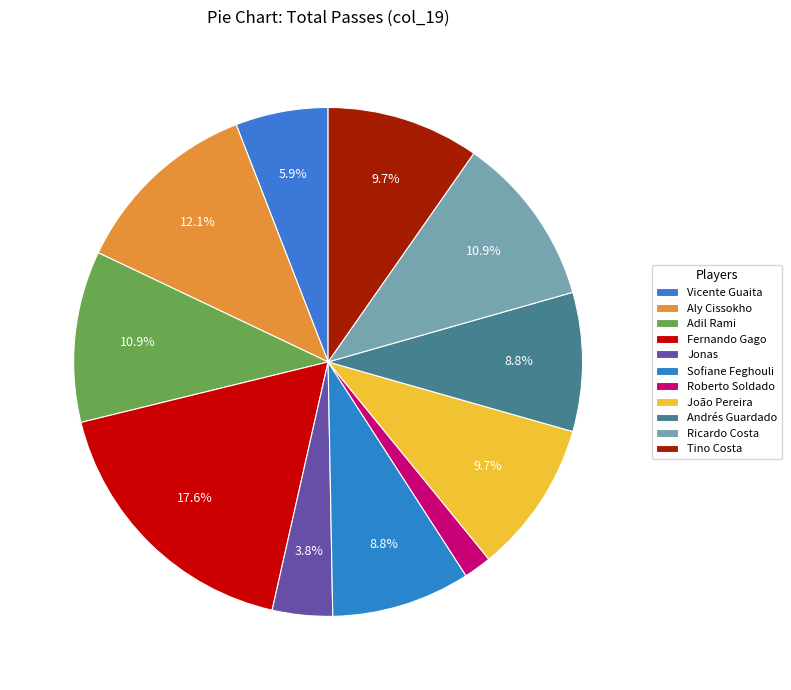

Do Vicente Guaita and Roberto Soldado together represent more than half of the pie?

No